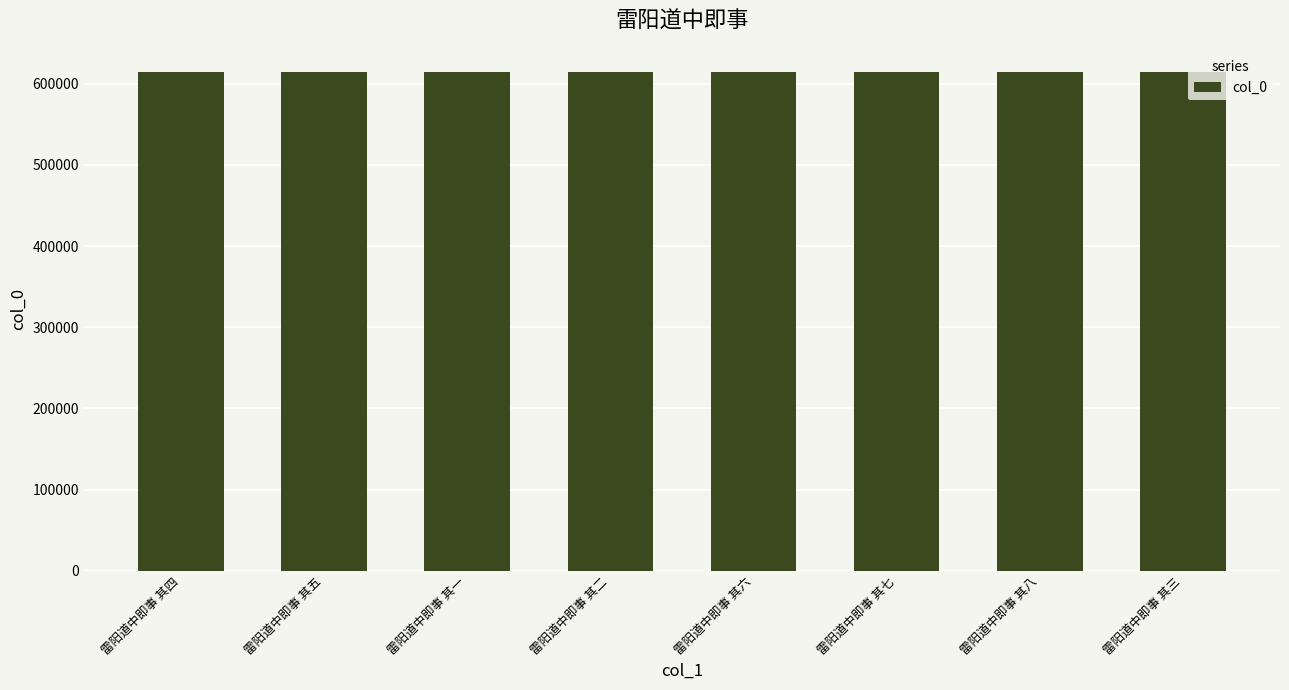

What is the smallest value displayed?

614037